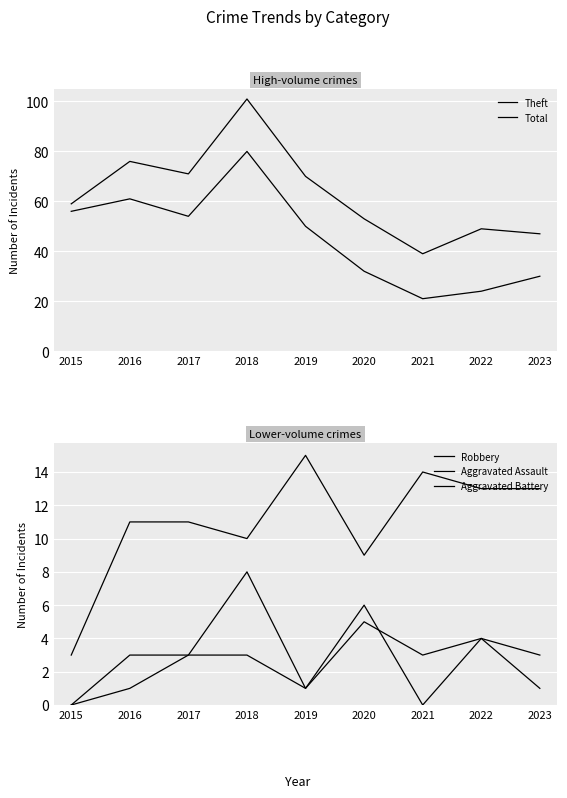

At which category is the sum across all series the highest?

2018